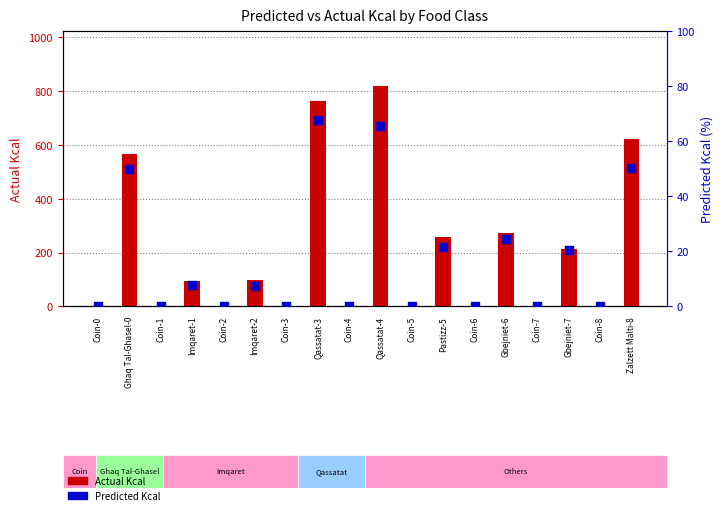

Which series reaches the minimum Y coordinate?

Actual Kcal